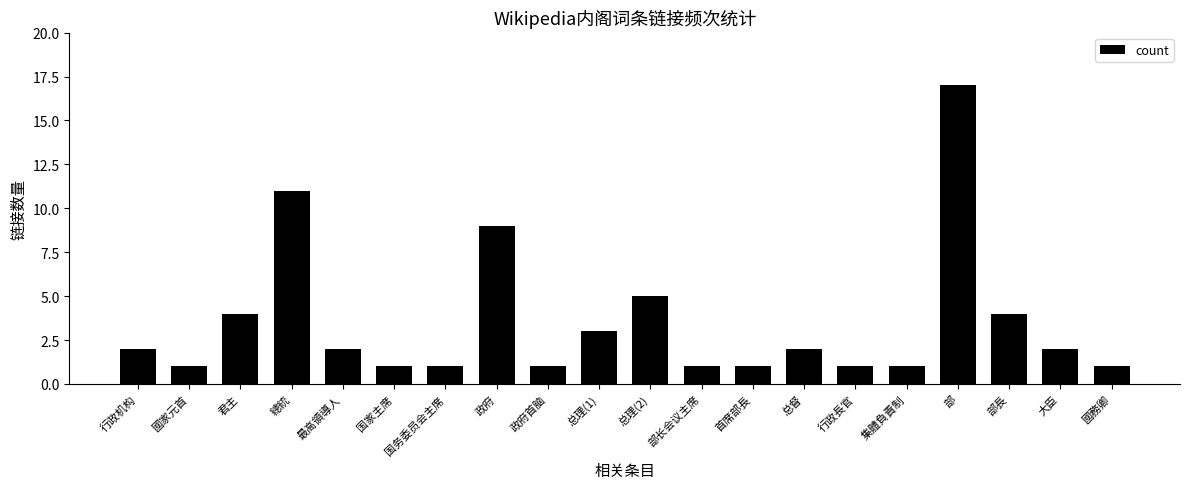

How many data points does each series have?

20